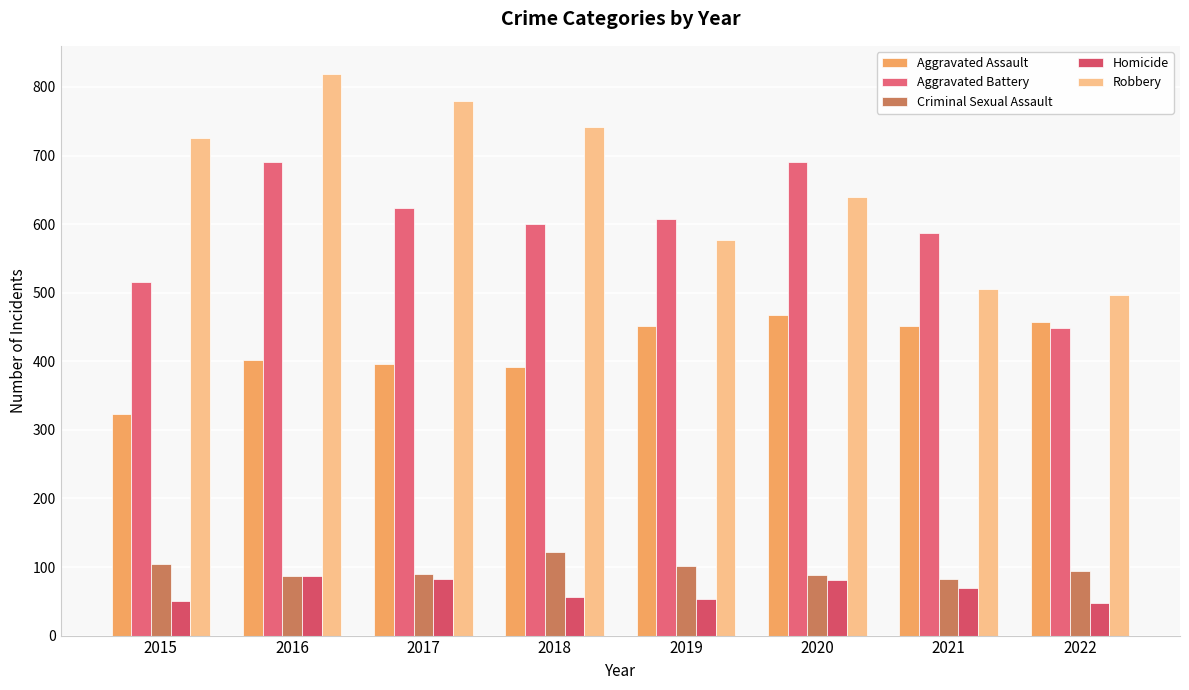

Rank the series by their maximum value, from lowest to highest.

Homicide, Criminal Sexual Assault, Aggravated Assault, Aggravated Battery, Robbery